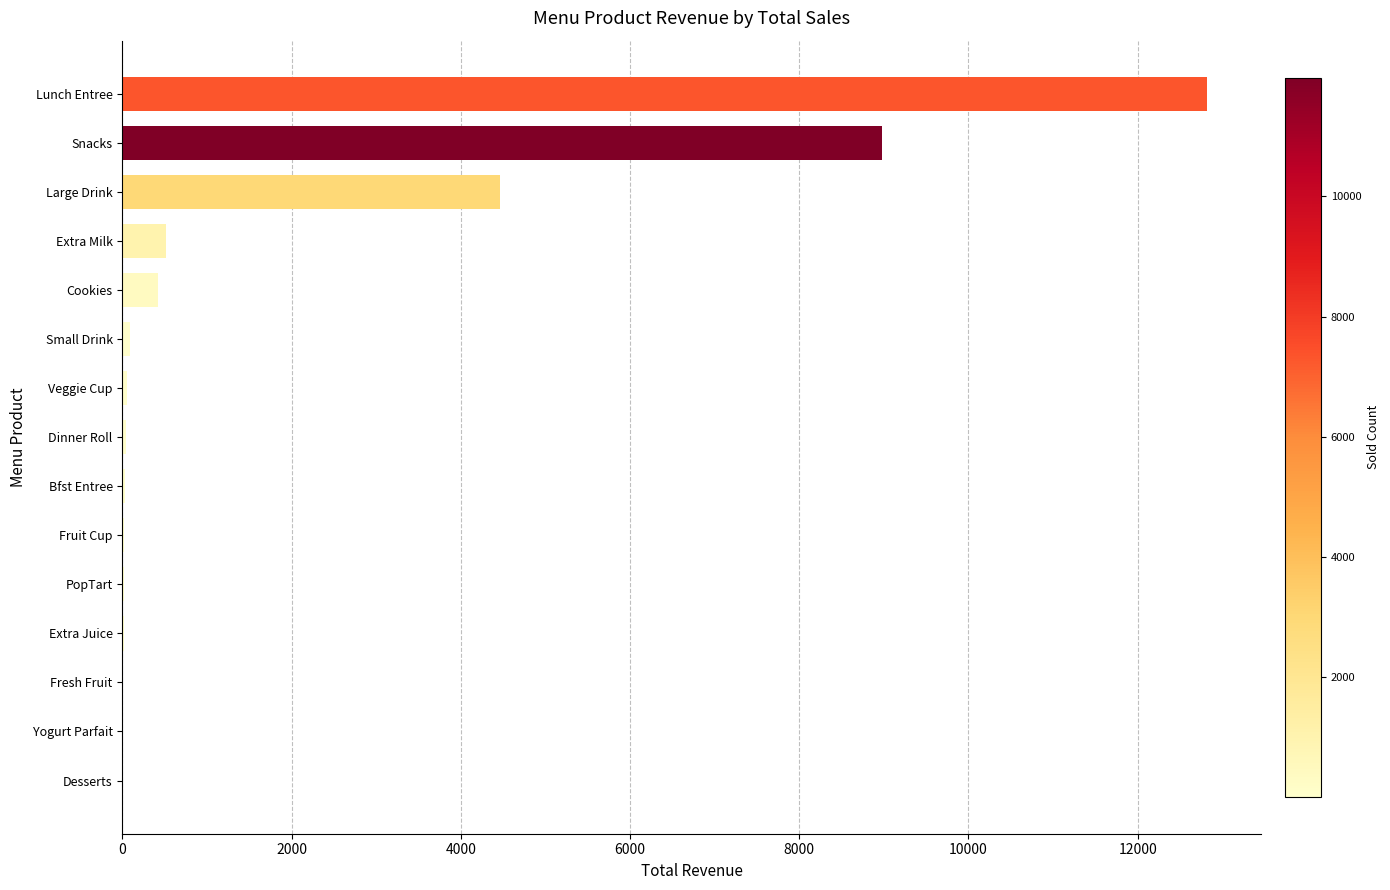

What is the approximate value at Lunch Entree?

12818.8